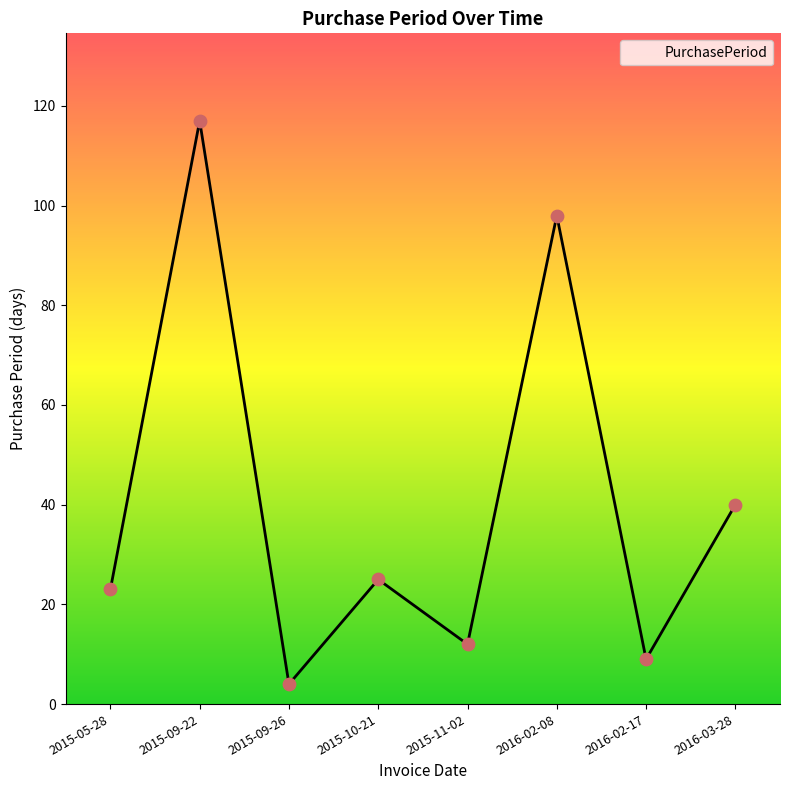

What is the change in value from 2015-05-28 to 2015-10-21?

+2